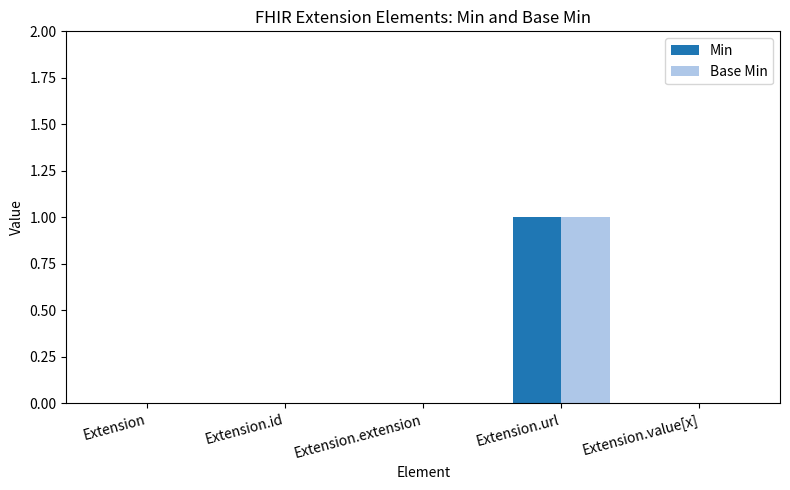

The value of Min at Extension.id is 0. True or false?

True